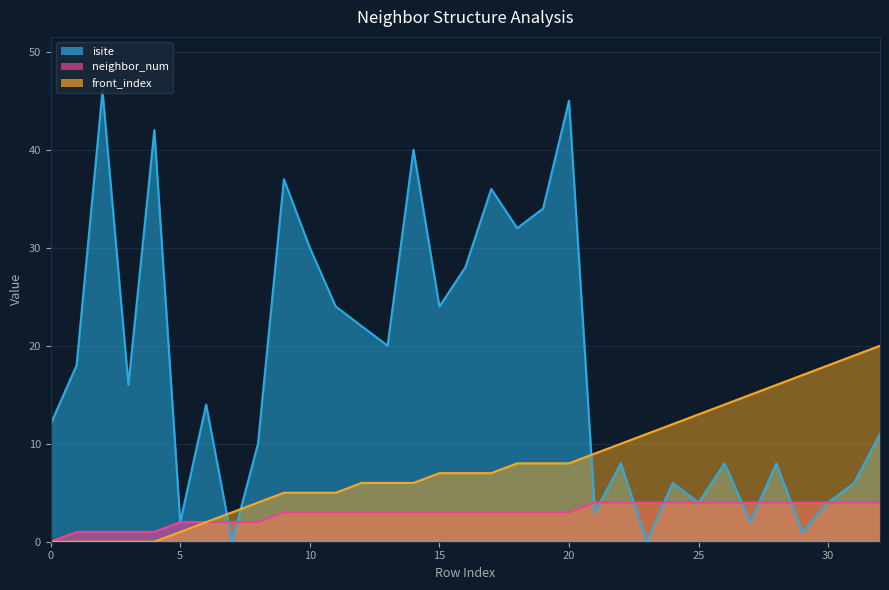

Which series has the widest spread of values?

isite